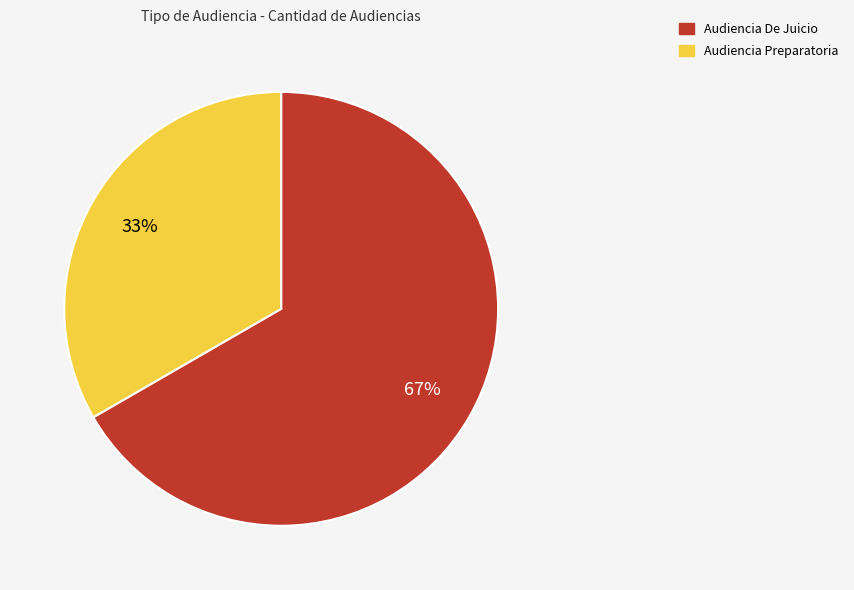

Is it true that 67% is 67% of the pie?

True